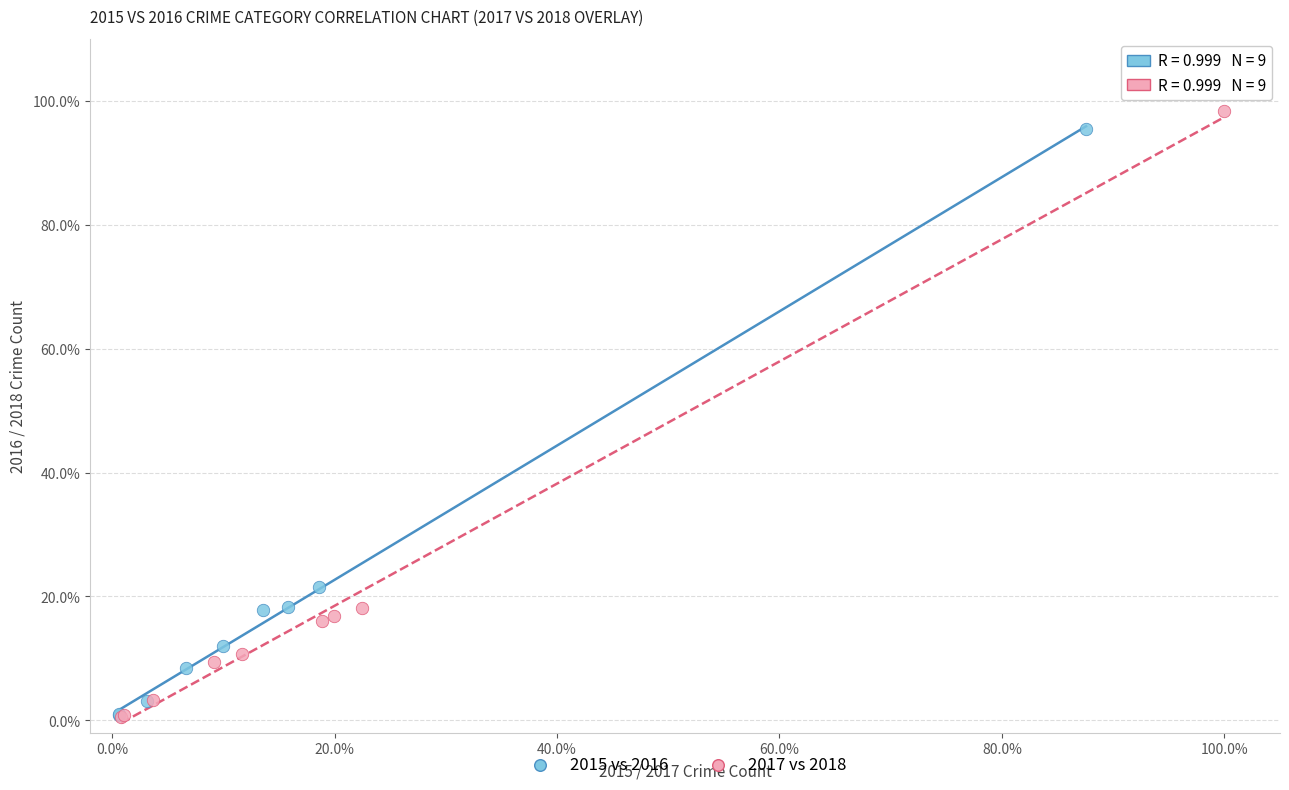

Which series has the largest Y range (max minus min)?

2017 vs 2018